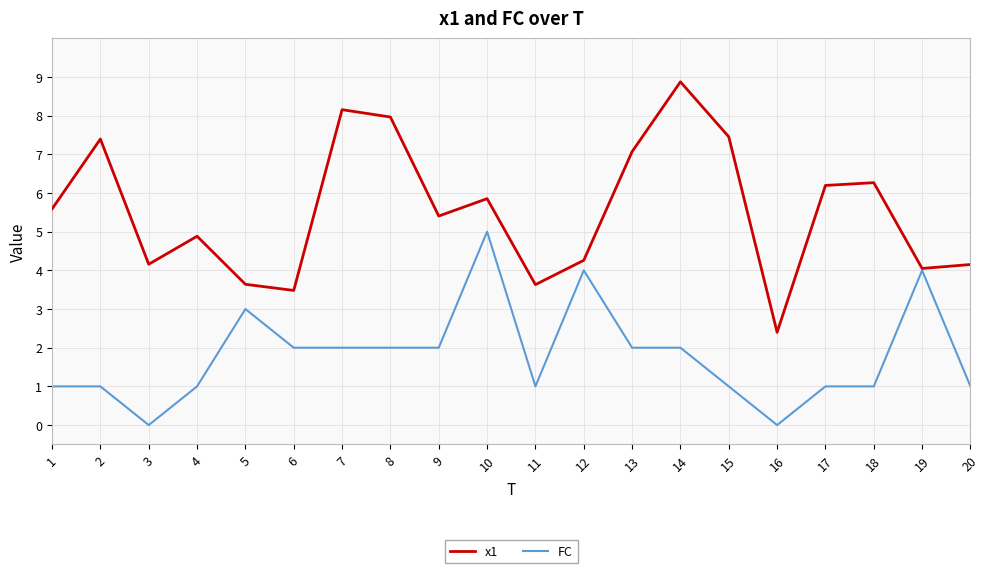

What is the difference between the second highest and minimum values in the x1 series?

5.8